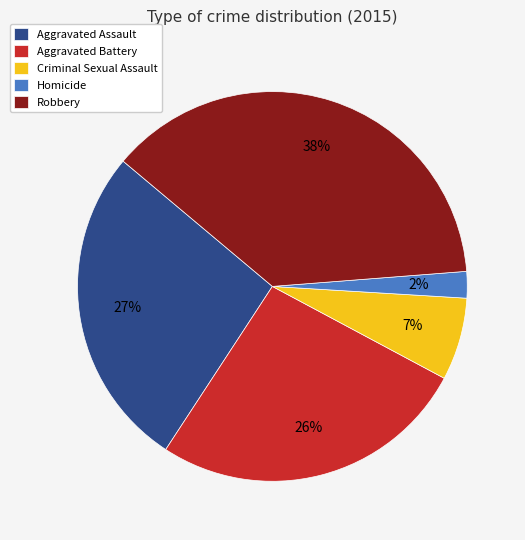

Which category has the smallest portion of the pie?

Homicide